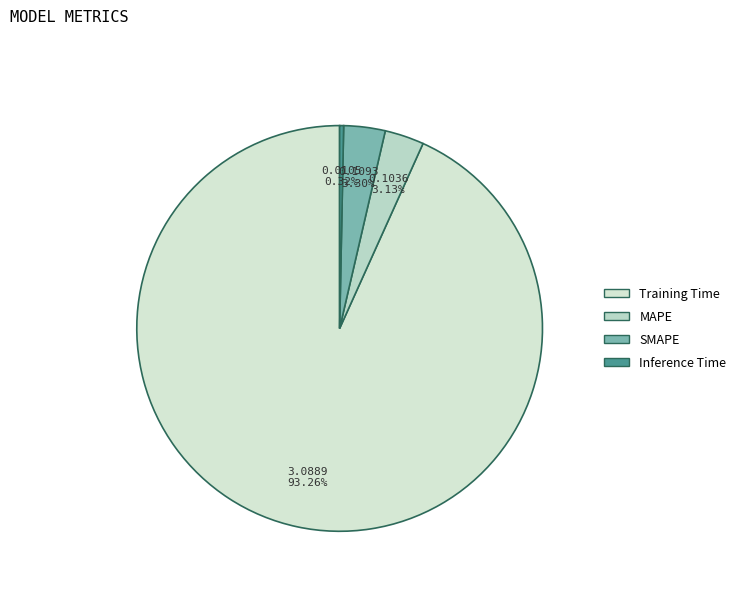

True or false: MAPE accounts for 3% of the total.

True